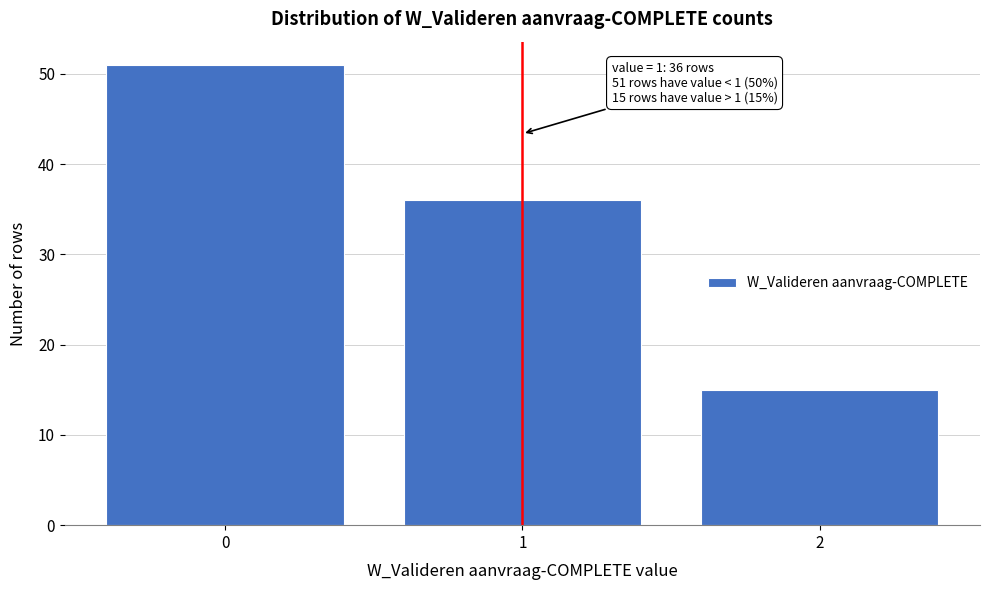

Reading left to right, list all the values displayed in this chart.

0=51	1=36	2=15